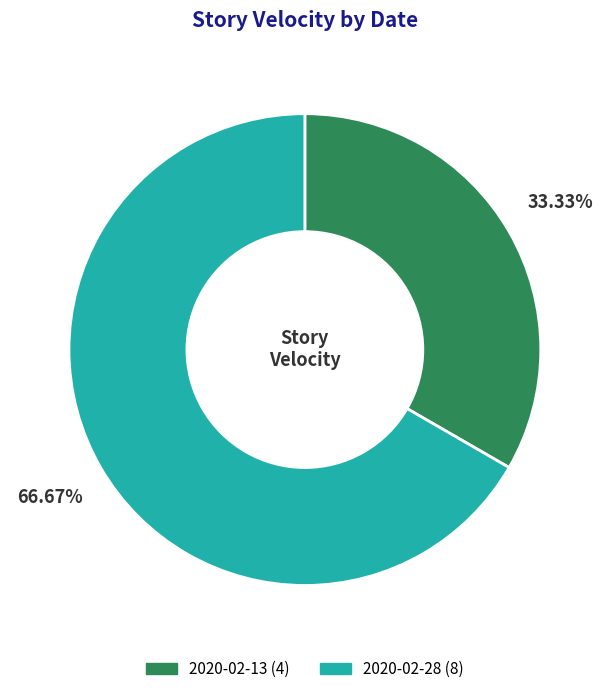

How many segments does this pie chart have?

2